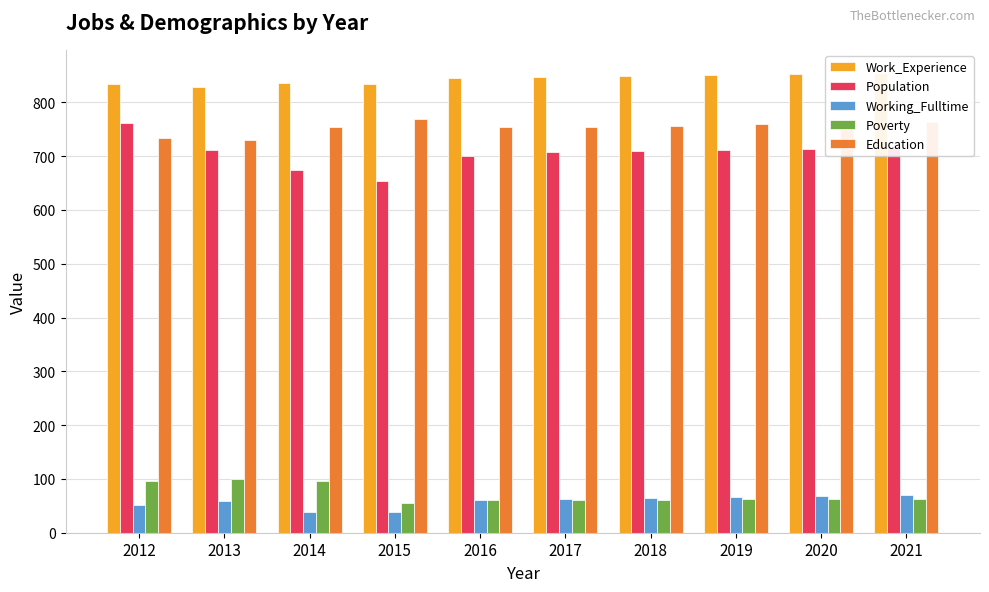

How many bars are there in total?

50